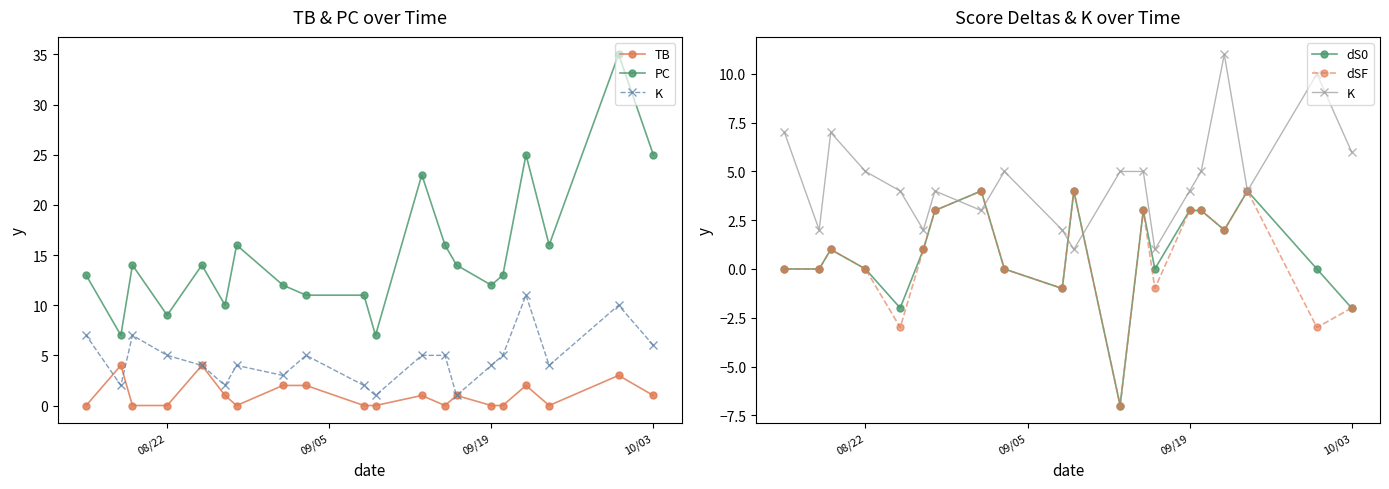

What is the difference between the highest and lowest values at 08/22?

9